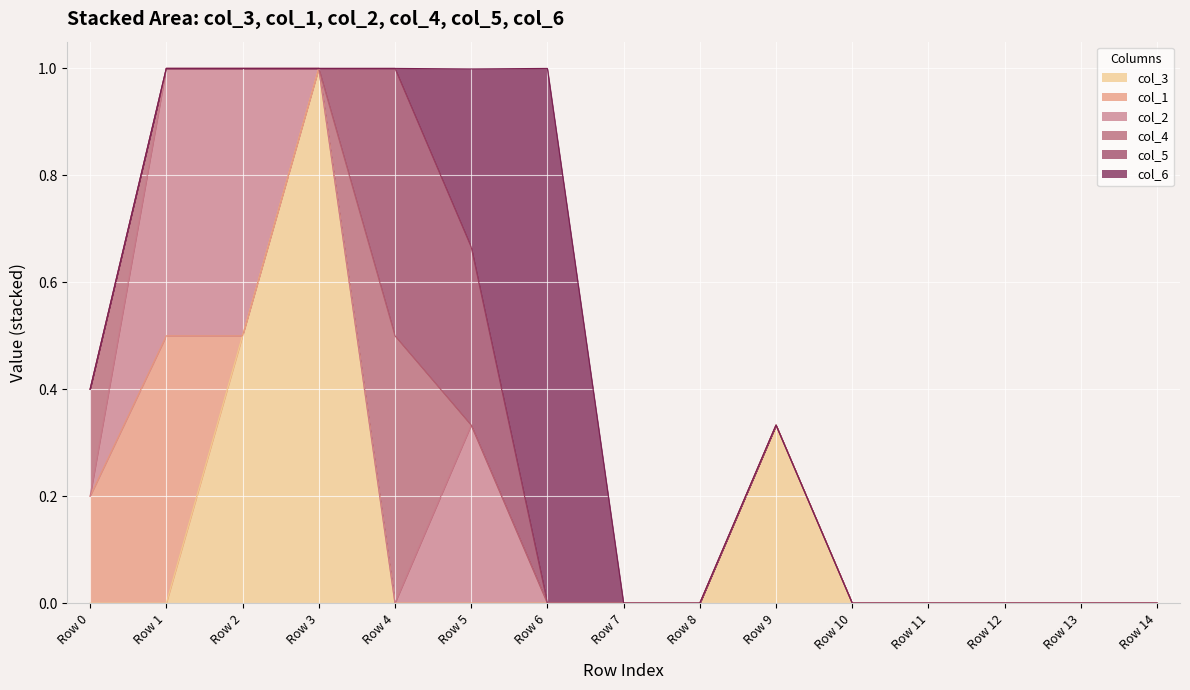

Count the col_4 values in the range 0 to 1.

15